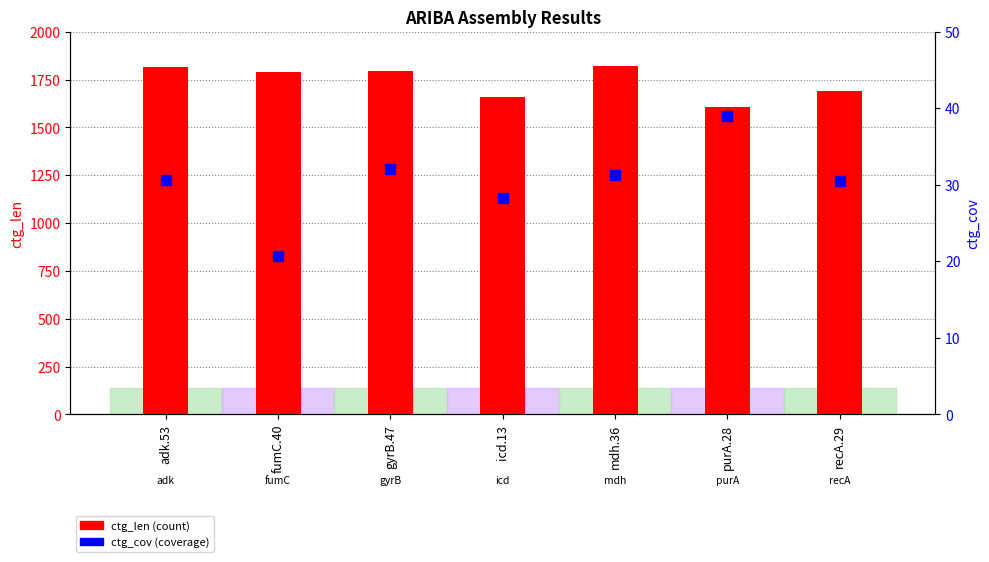

Which series reaches the minimum Y coordinate?

ctg_cov